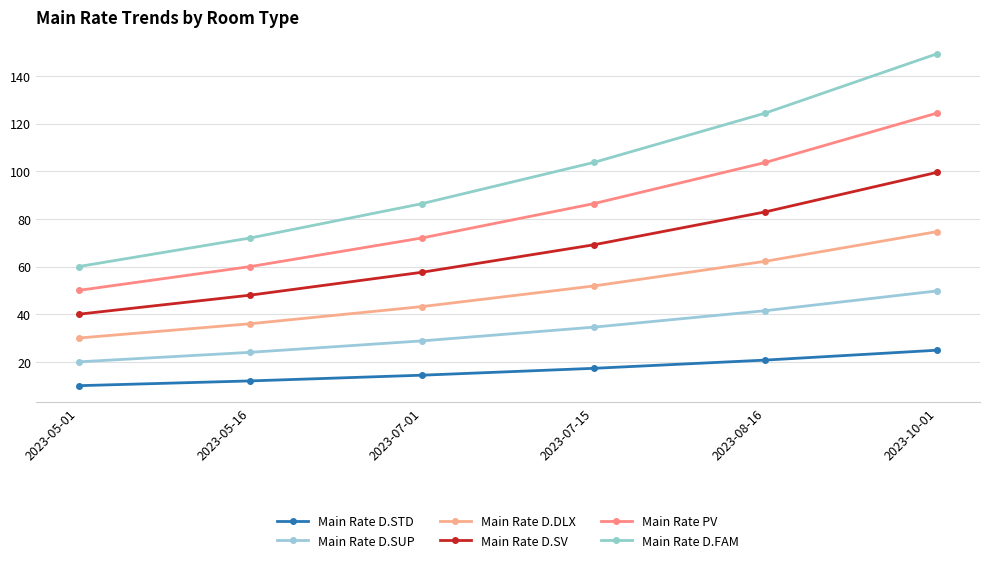

Count the number of categories in the chart.

6